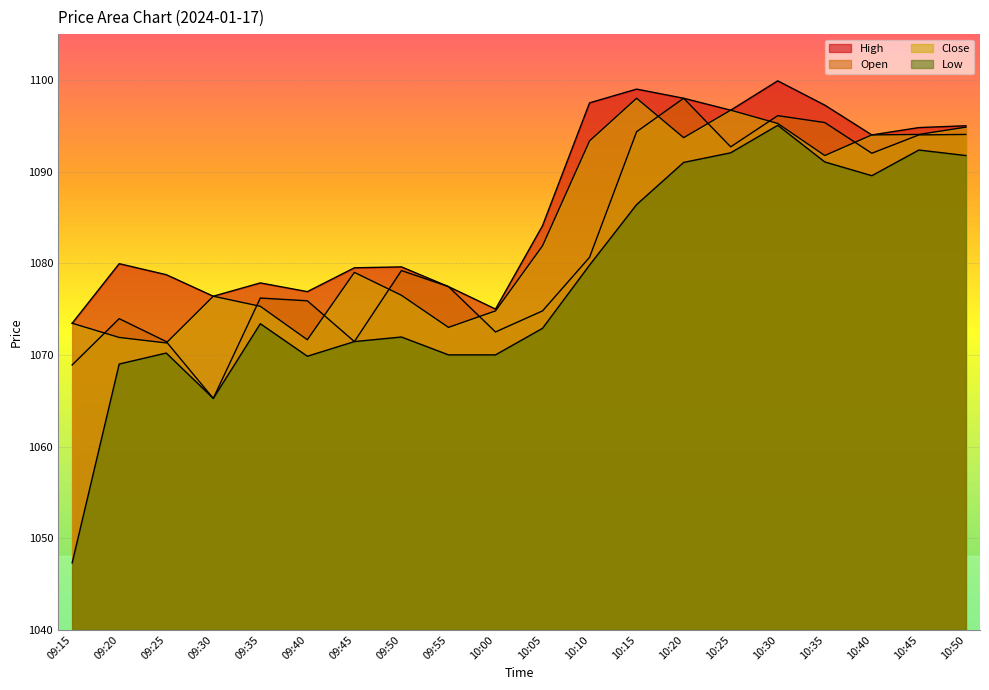

Where is the first local minimum for Close?

09:25